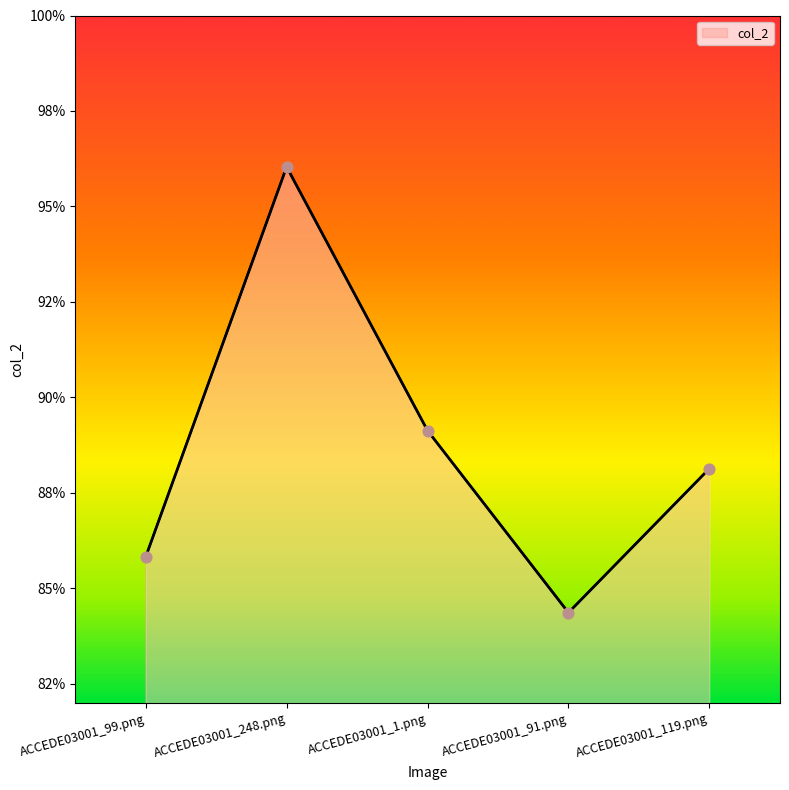

Which has a higher value, ACCEDE03001_91.png or ACCEDE03001_248.png?

ACCEDE03001_248.png